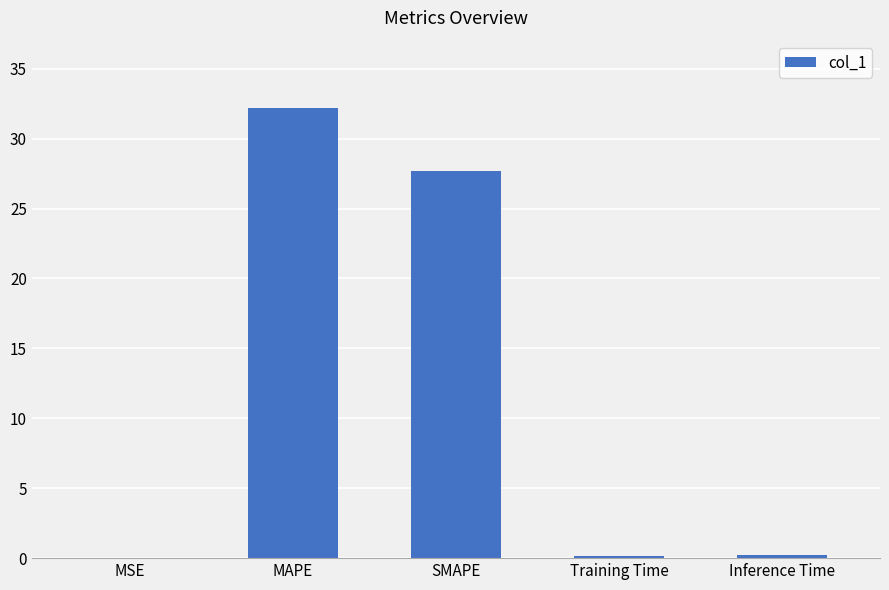

The value at SMAPE is 27.7. True or false?

True